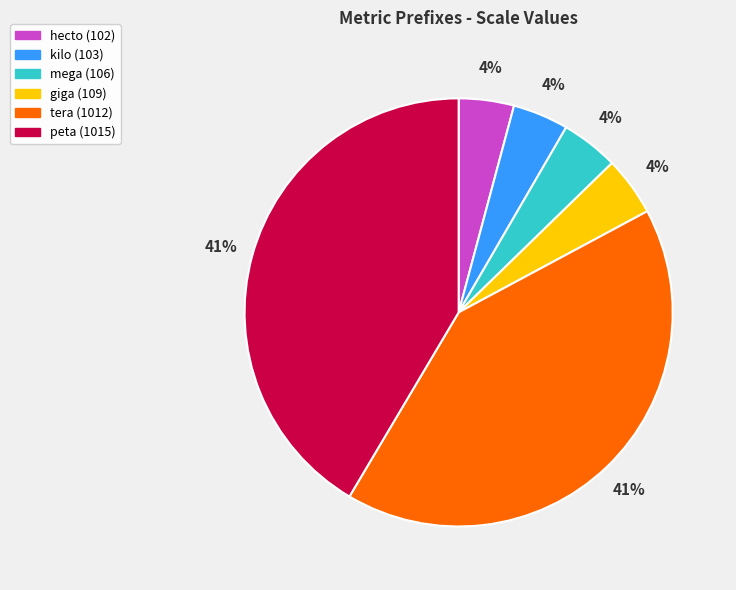

Is there a majority slice in this chart?

No